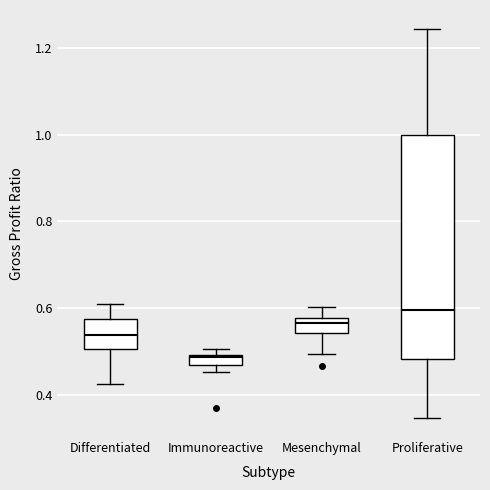

Which box is the tallest, from its lower edge to its upper edge?

Proliferative